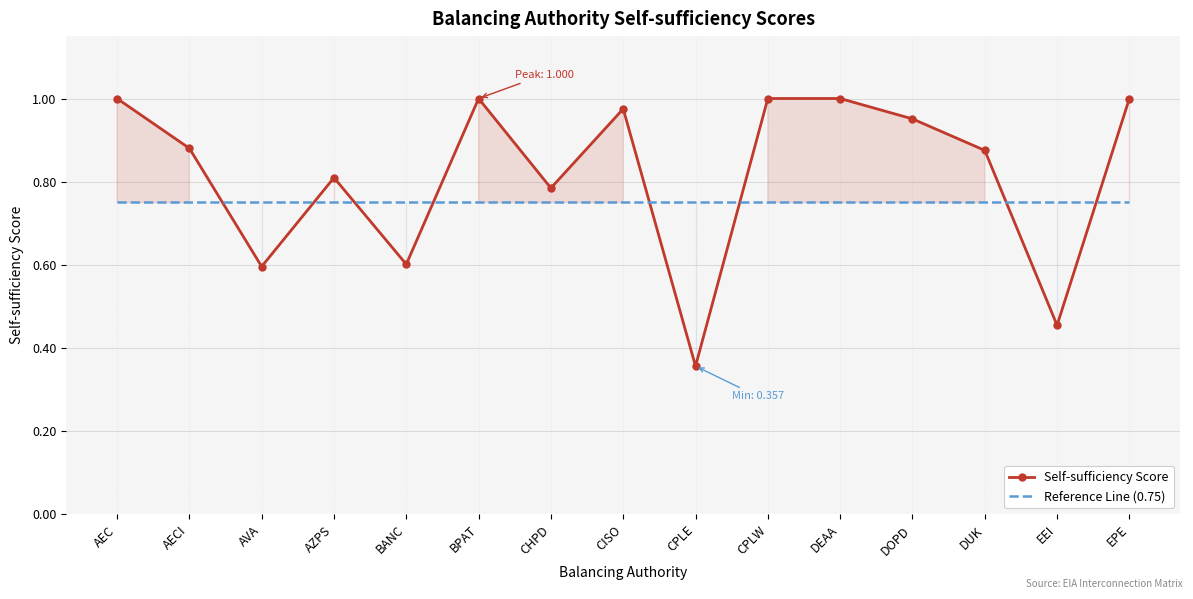

Which series ends up on top after the final intersection of Reference Line (0.75) and Self-sufficiency Score?

Self-sufficiency Score